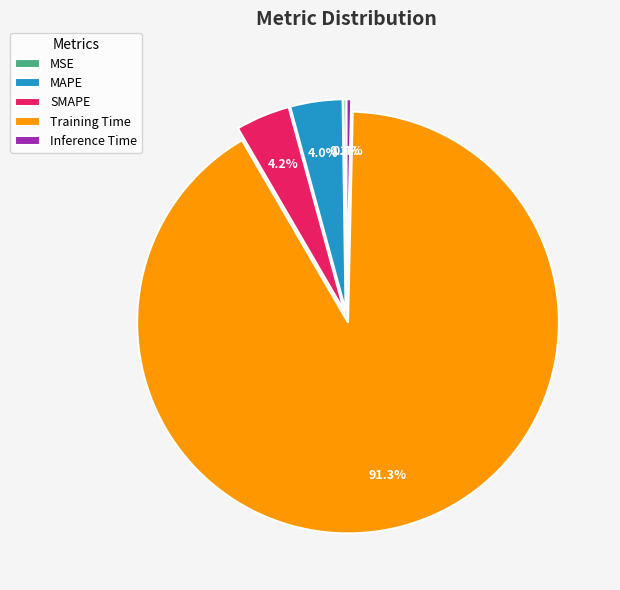

Is there any slice that represents more than half of the pie?

Yes